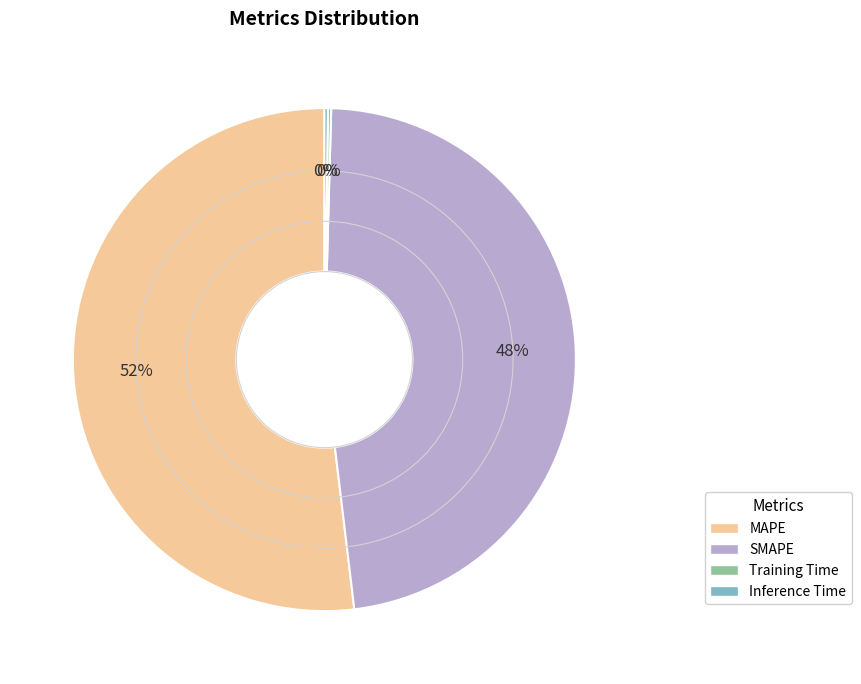

Which has a higher value, MAPE or SMAPE?

MAPE